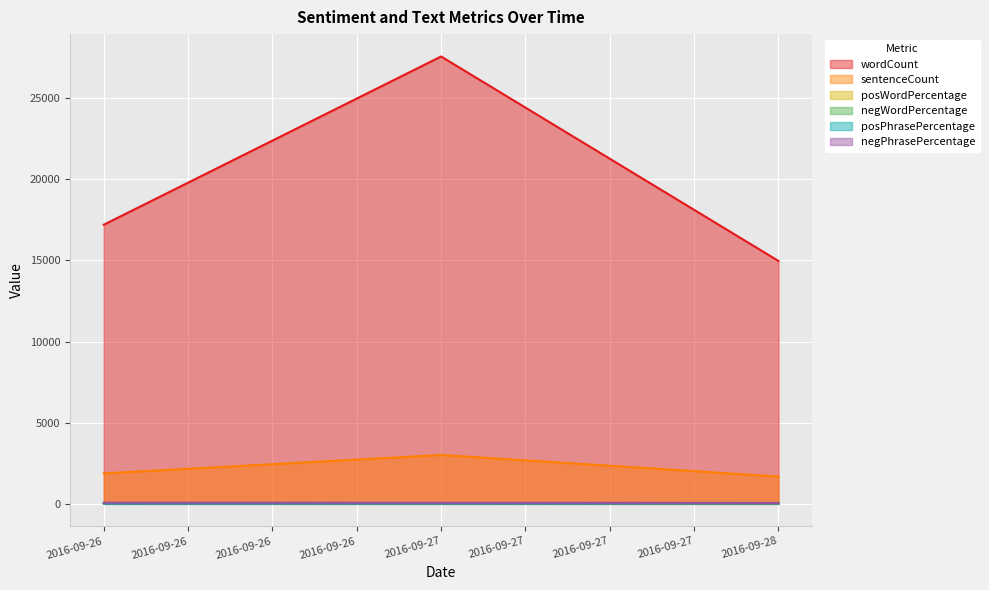

Which series has the largest range (max minus min)?

wordCount